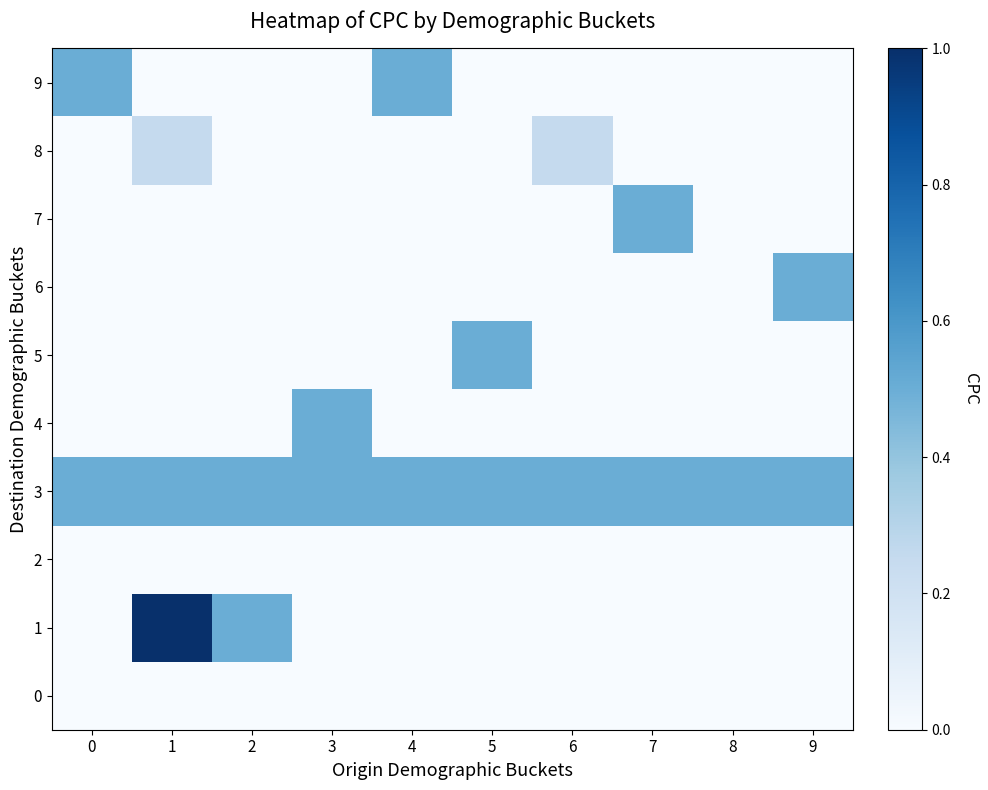

Reading left to right, list all the values displayed in this chart.

0: 0=0.0	1=0.0	2=0.0	3=0.0	4=0.0	5=0.0	6=0.0	7=0.0	8=0.0	9=0.0
1: 0=0.0	1=1.0	2=0.5	3=0.0	4=0.0	5=0.0	6=0.0	7=0.0	8=0.0	9=0.0
2: 0=0.0	1=0.0	2=0.0	3=0.0	4=0.0	5=0.0	6=0.0	7=0.0	8=0.0	9=0.0
3: 0=0.5	1=0.5	2=0.5	3=0.5	4=0.5	5=0.5	6=0.5	7=0.5	8=0.5	9=0.5
4: 0=0.0	1=0.0	2=0.0	3=0.5	4=0.0	5=0.0	6=0.0	7=0.0	8=0.0	9=0.0
5: 0=0.0	1=0.0	2=0.0	3=0.0	4=0.0	5=0.5	6=0.0	7=0.0	8=0.0	9=0.0
6: 0=0.0	1=0.0	2=0.0	3=0.0	4=0.0	5=0.0	6=0.0	7=0.0	8=0.0	9=0.5
7: 0=0.0	1=0.0	2=0.0	3=0.0	4=0.0	5=0.0	6=0.0	7=0.5	8=0.0	9=0.0
8: 0=0.0	1=0.2	2=0.0	3=0.0	4=0.0	5=0.0	6=0.2	7=0.0	8=0.0	9=0.0
9: 0=0.5	1=0.0	2=0.0	3=0.0	4=0.5	5=0.0	6=0.0	7=0.0	8=0.0	9=0.0